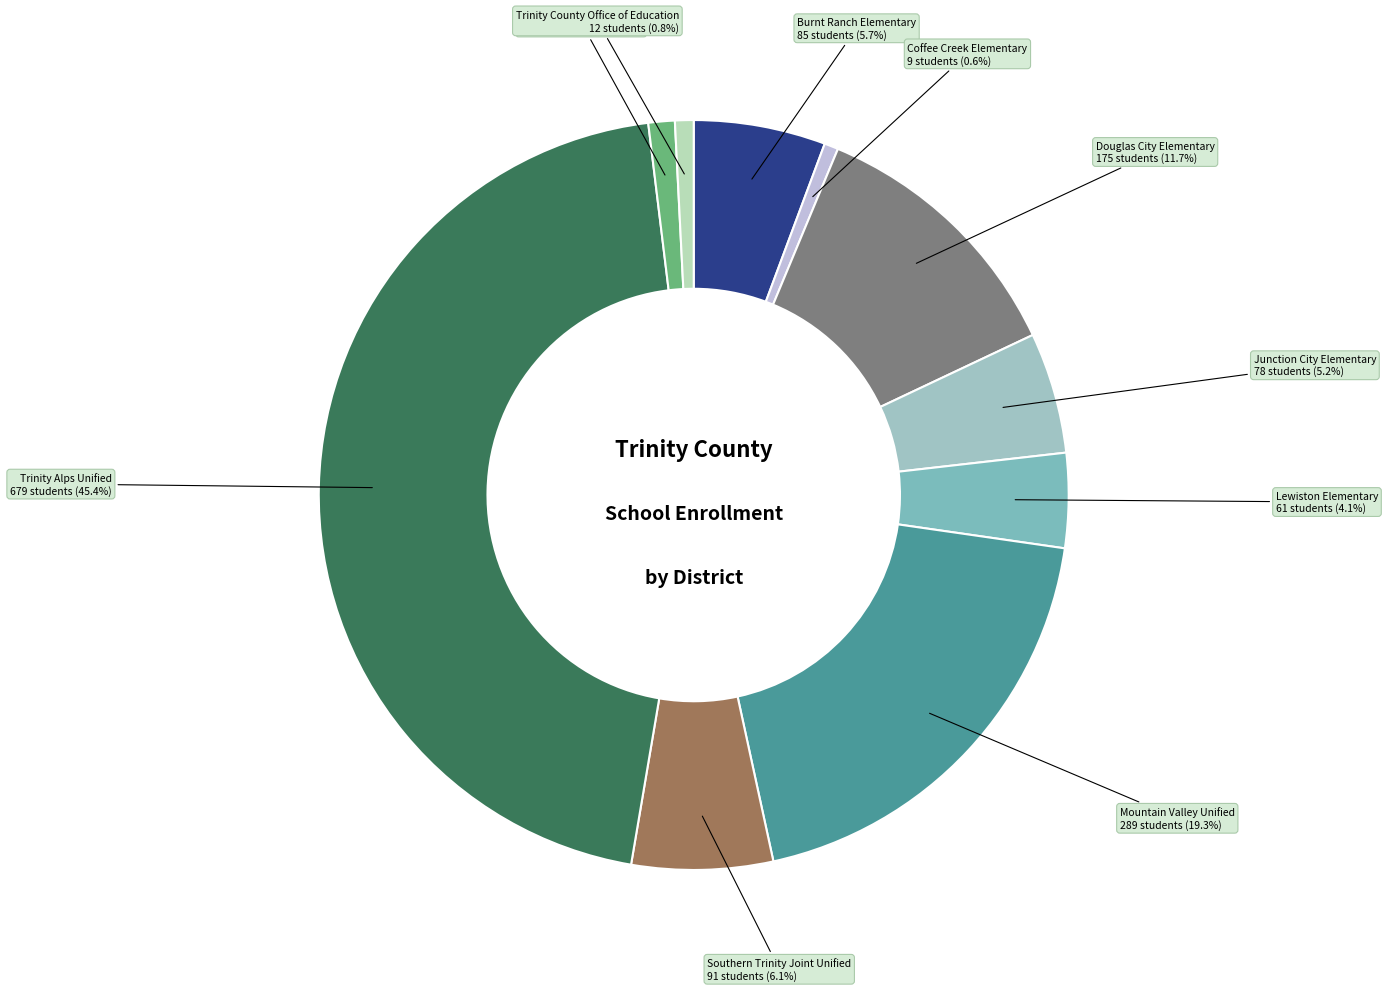

Rank the categories by value from highest to lowest.

Trinity Alps Unified, Mountain Valley Unified, Douglas City Elementary, Southern Trinity Joint Unified, Burnt Ranch Elementary, Junction City Elementary, Lewiston Elementary, Trinity Center Elementary, Trinity County Office of Education, Coffee Creek Elementary